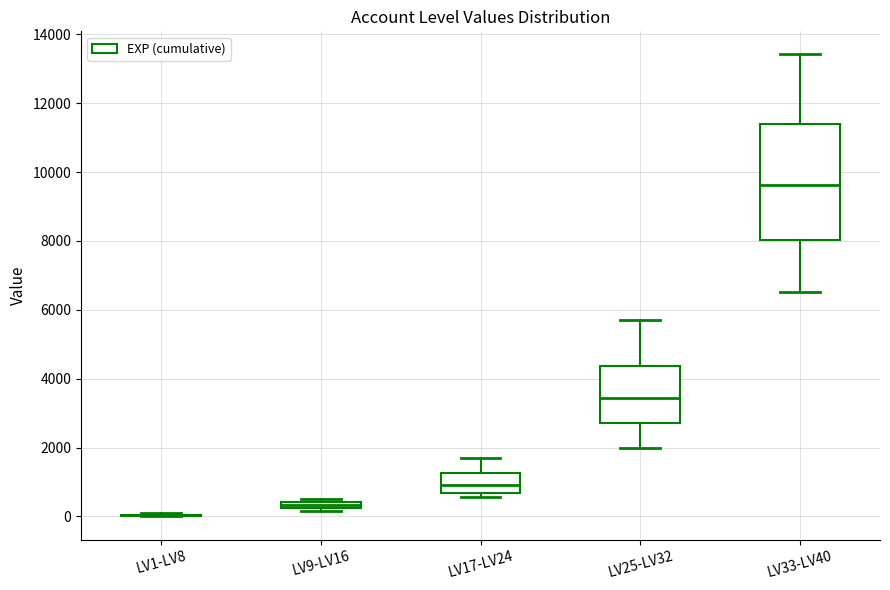

Which box is the tallest, from its lower edge to its upper edge?

LV33-LV40